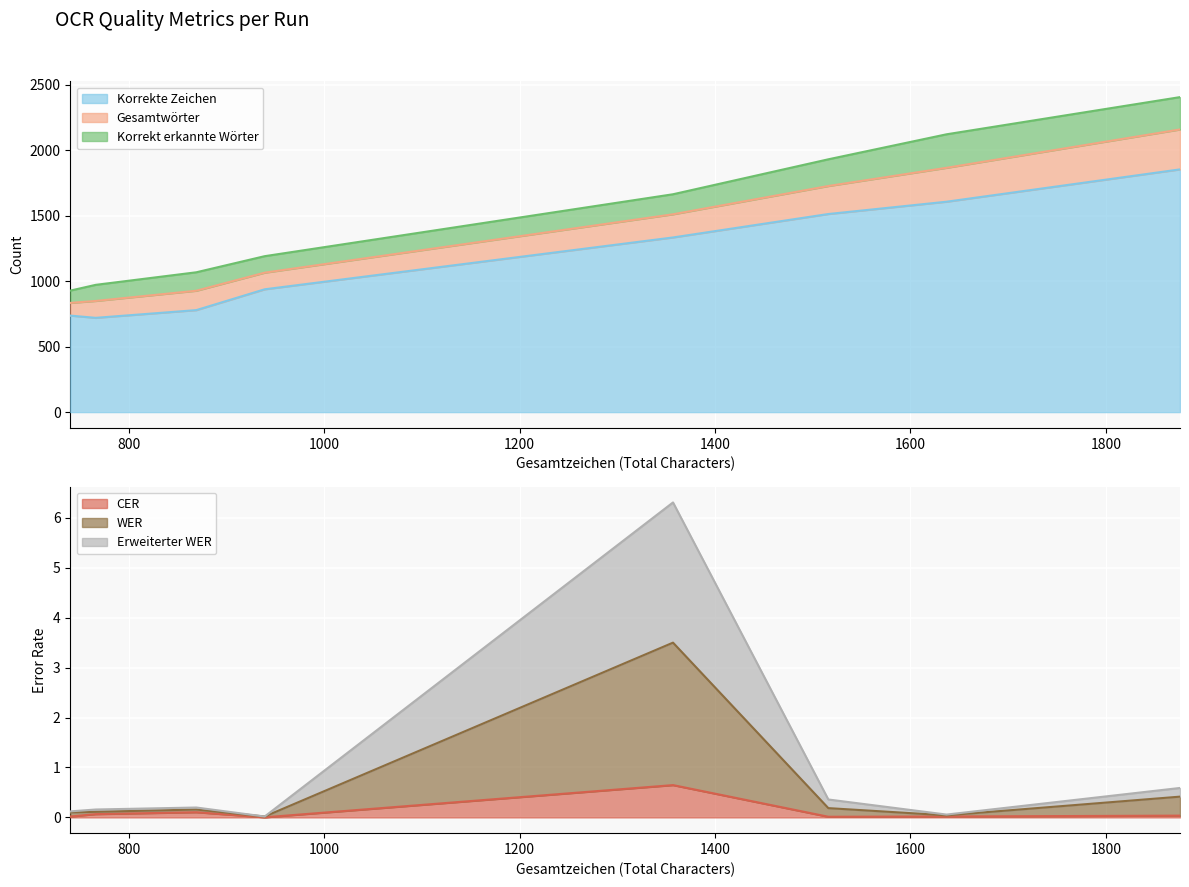

Which series has the largest total across all categories?

Korrekte Zeichen